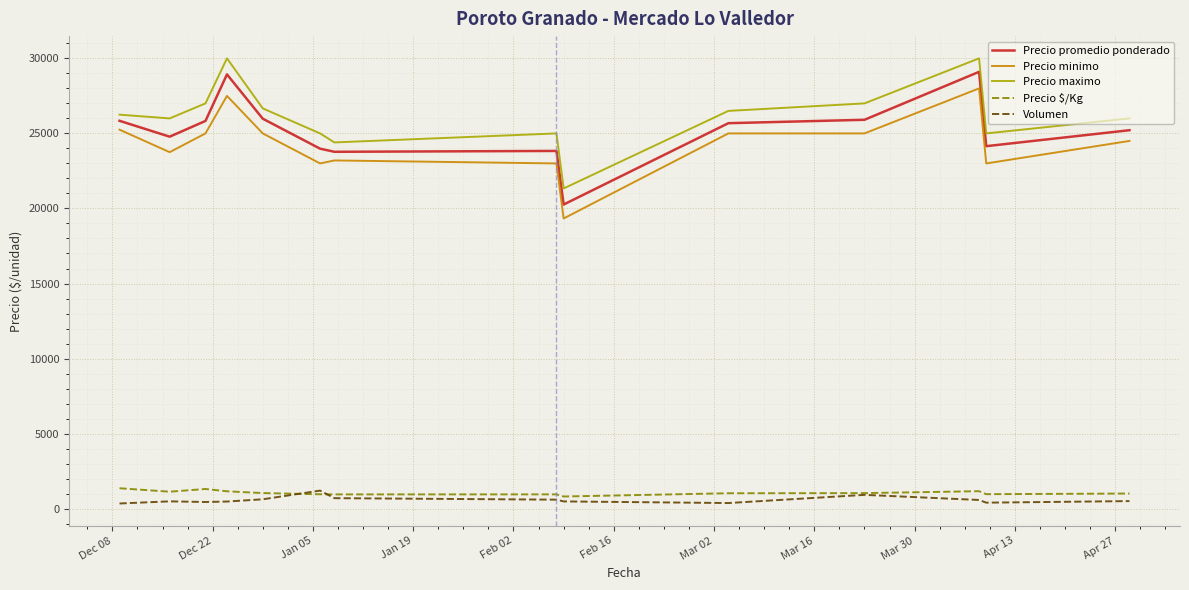

True or false: Volumen and Precio promedio ponderado intersect in this chart.

False